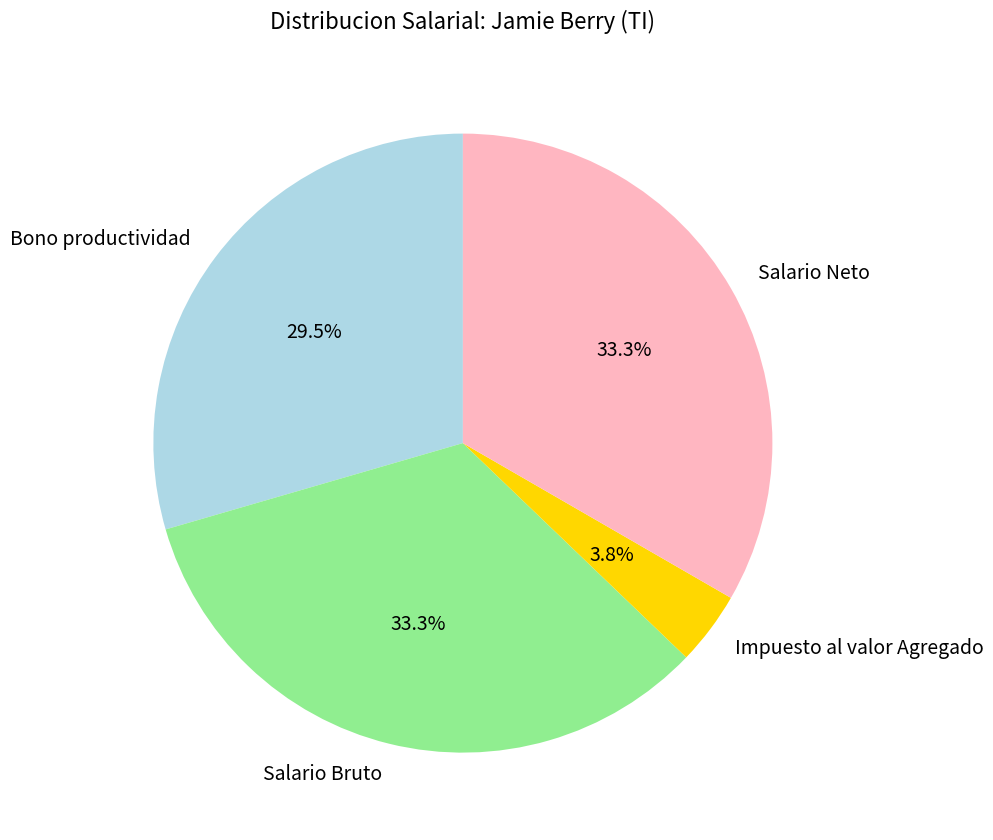

What portion of the pie excludes Impuesto al valor Agregado?

96.2%